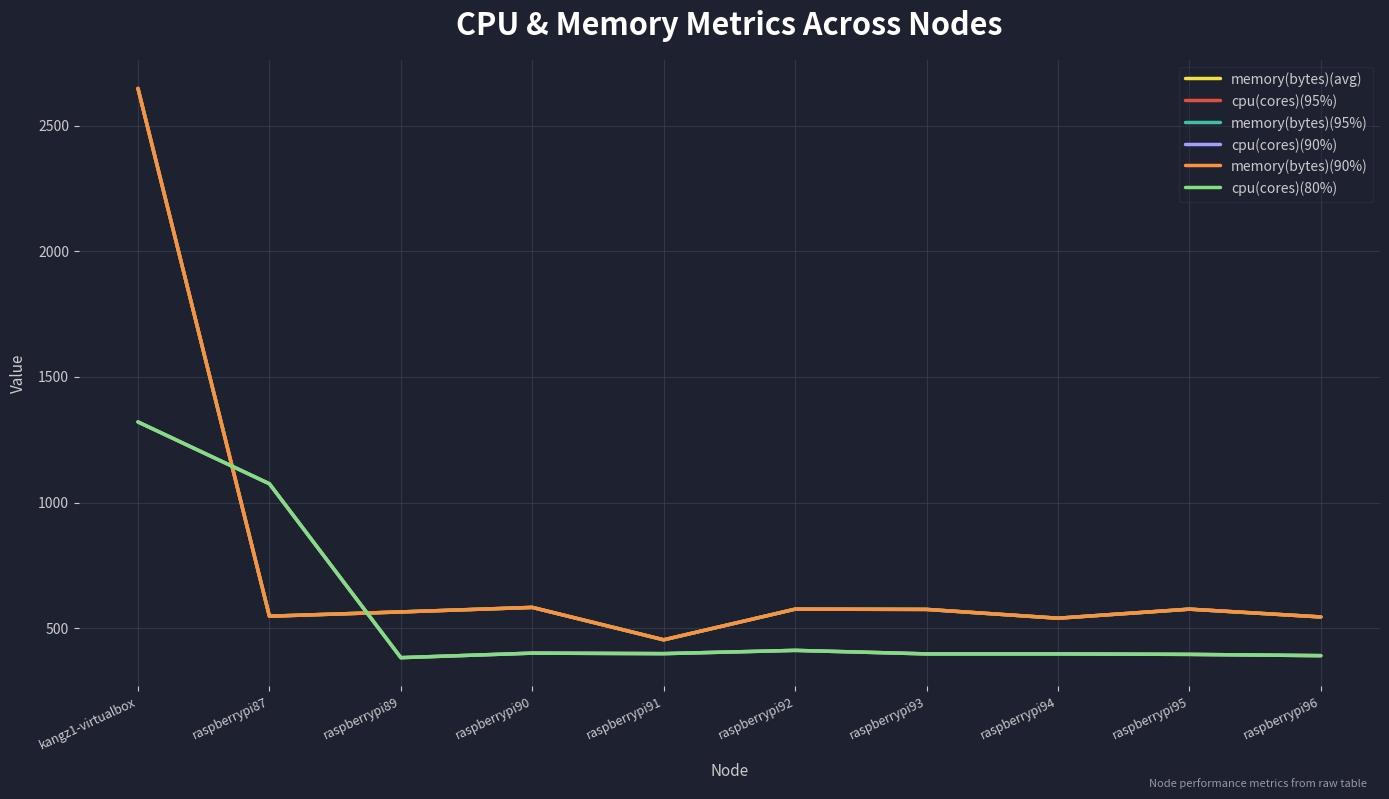

What is the highest value of the memory(bytes)(95%) series?

2648